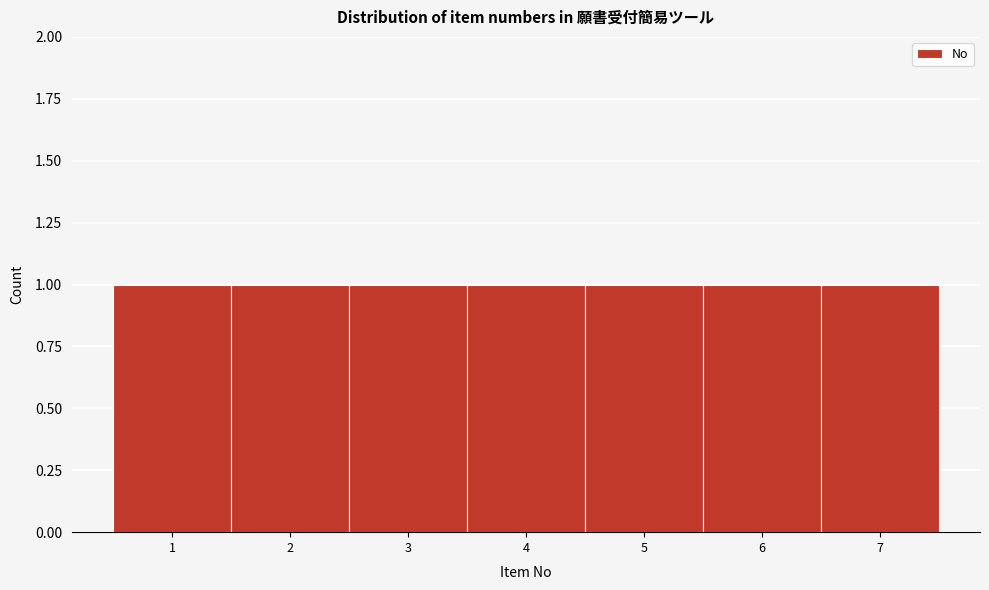

Reading left to right, transcribe this chart: for each bar, give the range it covers on the x-axis and its height. The values are not printed on the chart, so give them approximately, as read against the axis.

0.5 to 1.5: 1
1.5 to 2.5: 1
2.5 to 3.5: 1
3.5 to 4.5: 1
4.5 to 5.5: 1
5.5 to 6.5: 1
6.5 to 7.5: 1